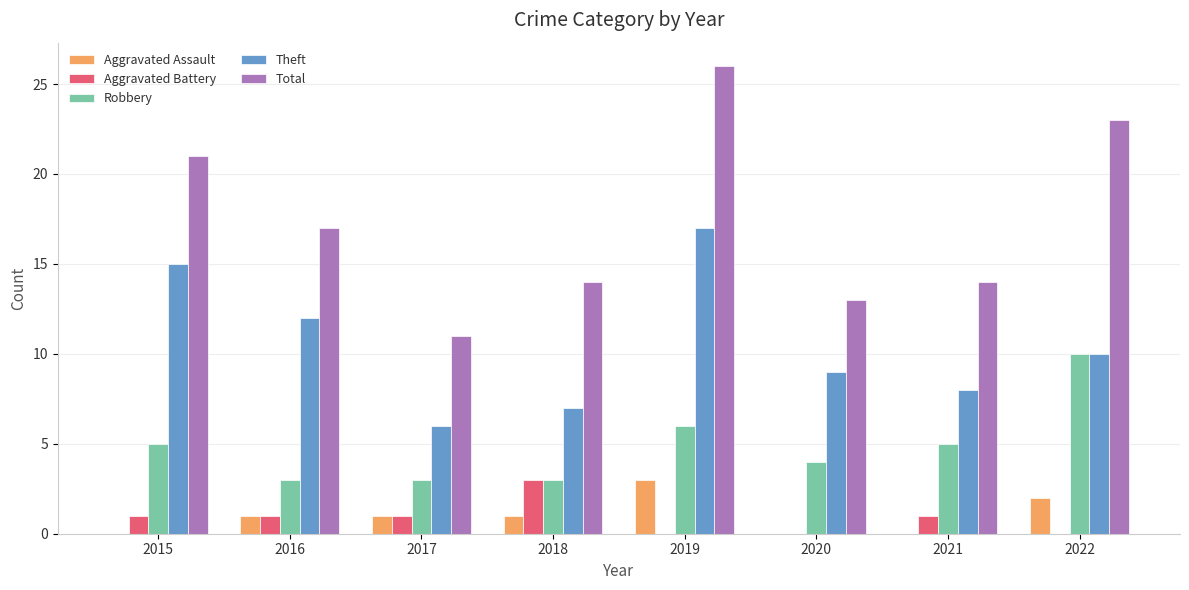

Is it true that Total equals 9 at 2016?

False